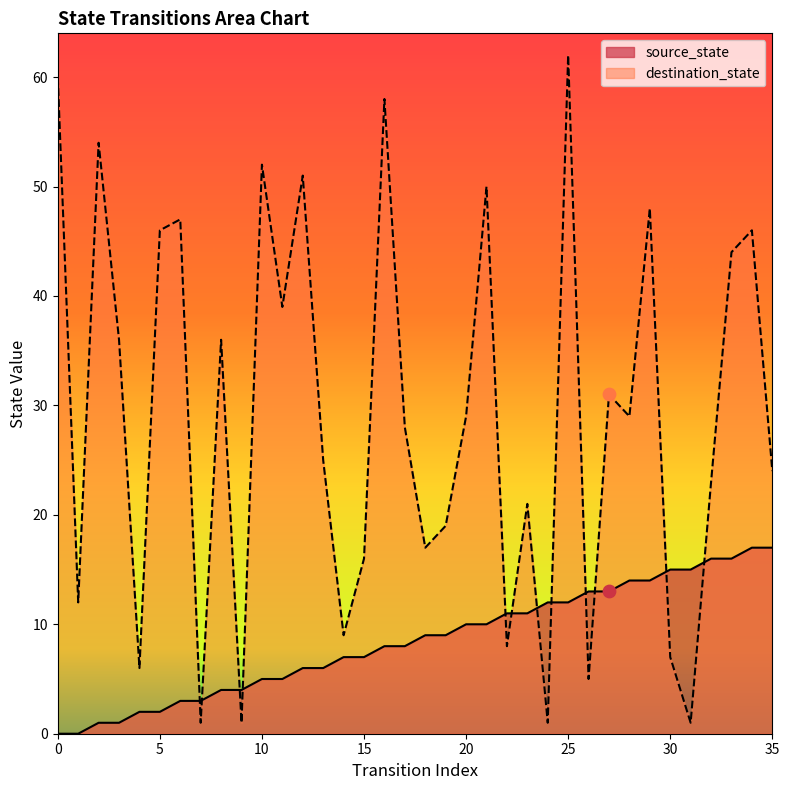

Which series has the largest total across all categories?

destination_state